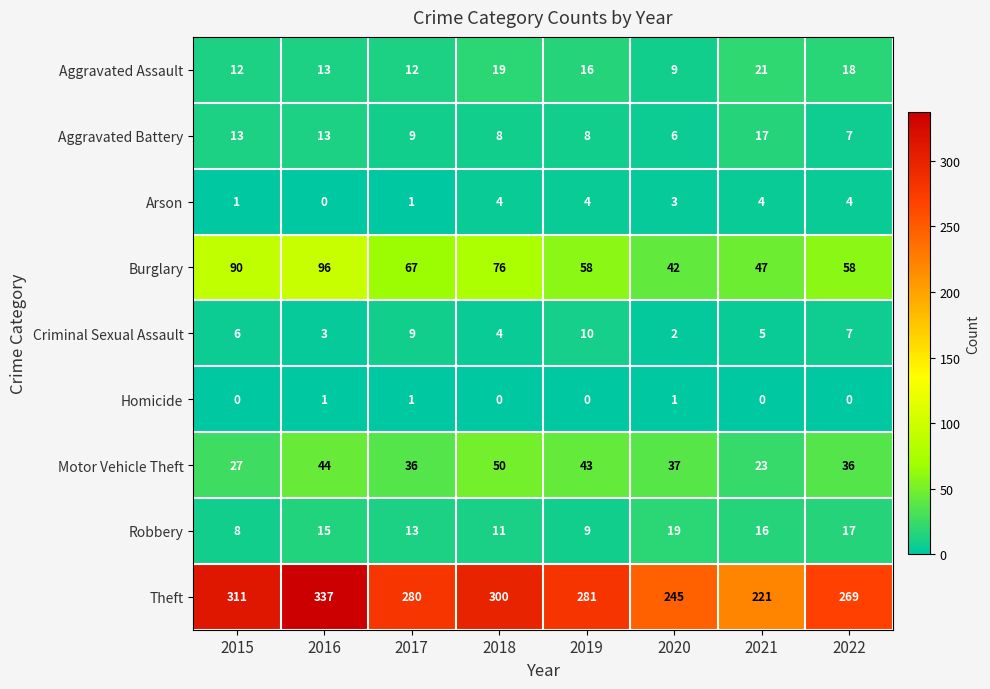

What is the total value across all series at 2015?

468